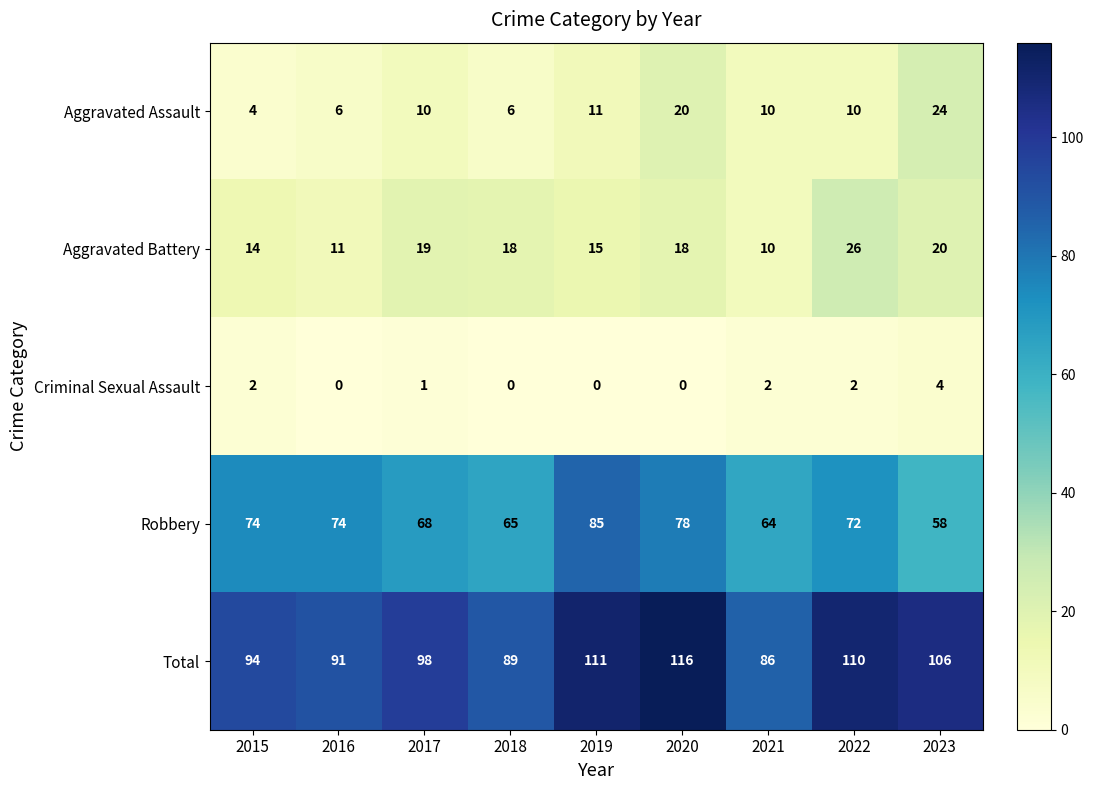

At which category does the chart reach its peak across all series?

2020